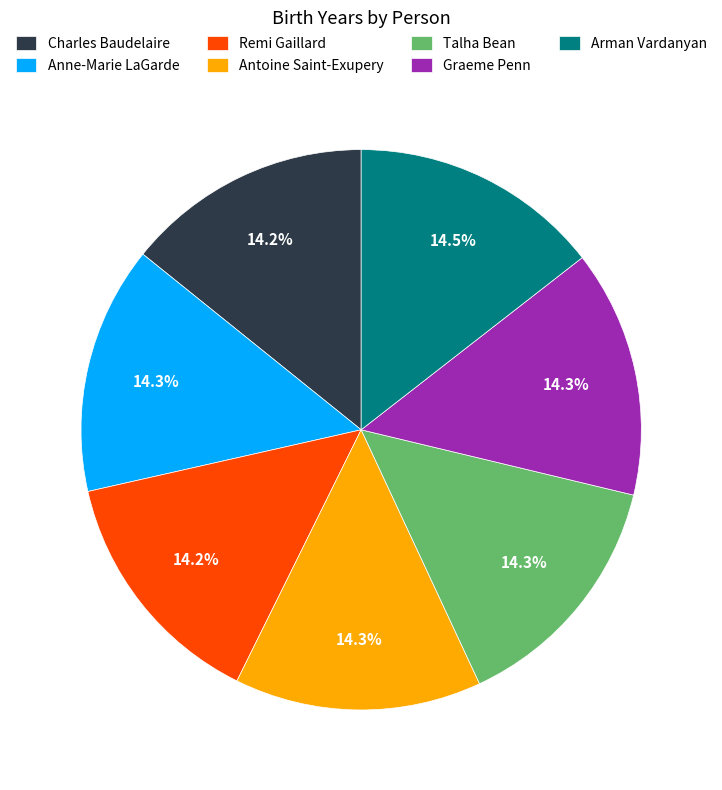

Does Graeme Penn represent more than half of the total?

No